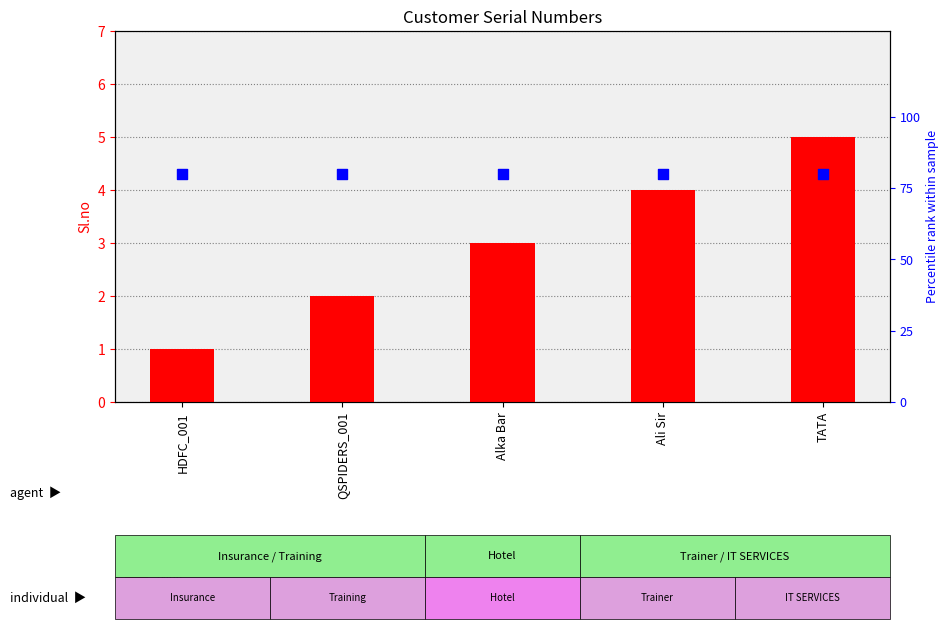

Which series has the largest Y range (max minus min)?

Sl.no